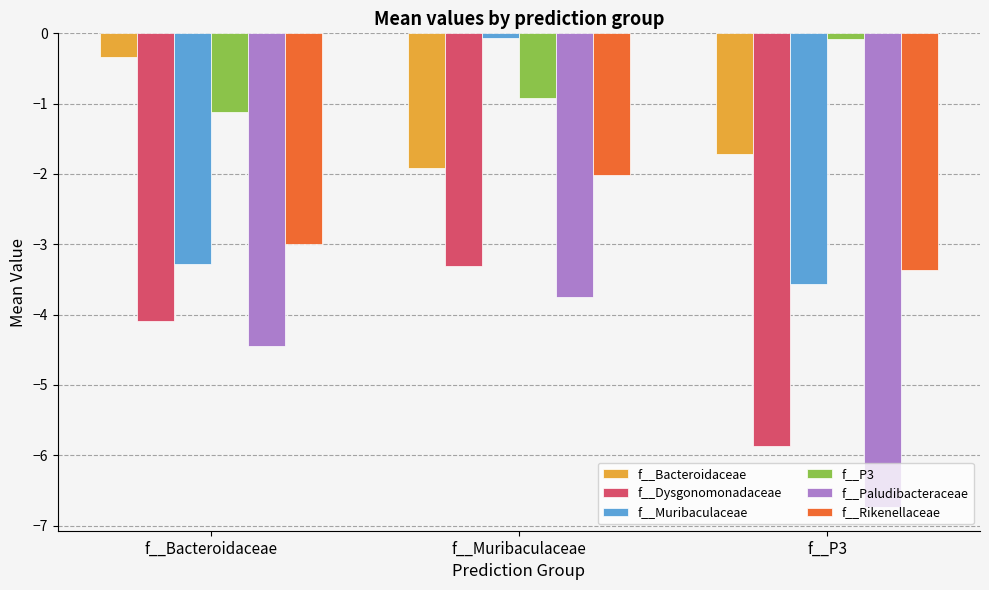

What is the maximum value shown in the chart?

-0.1